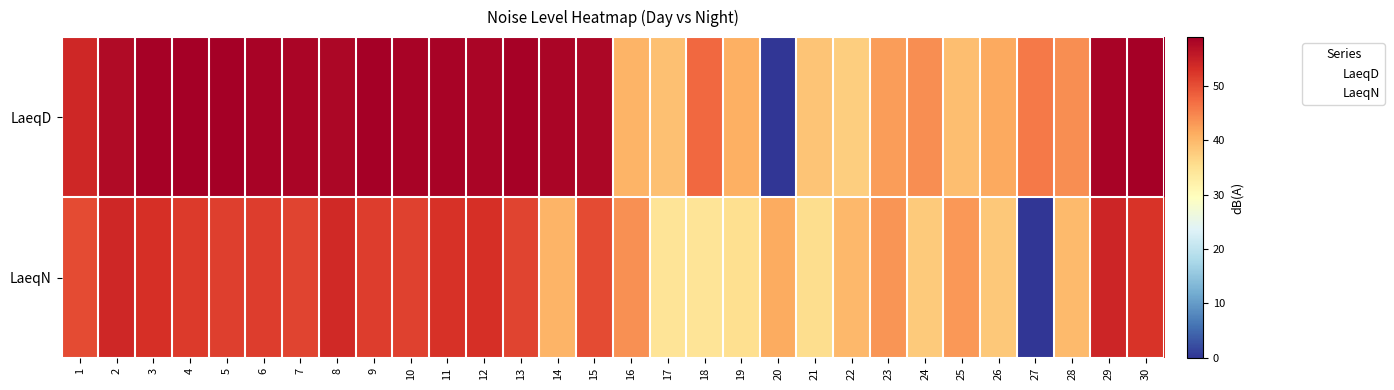

Reading right to left, what are all the values shown in this chart?

LaeqD: 30=58.8	29=58.5	28=44.1	27=46.0	26=41.7	25=39.3	24=44.1	23=42.8	22=37.5	21=38.6	20=0.0	19=40.9	18=47.6	17=39.0	16=40.5	15=57.9	14=58.2	13=58.6	12=58.1	11=58.4	10=58.5	9=58.8	8=58.0	7=58.1	6=58.5	5=58.8	4=59.0	3=58.6	2=57.6	1=54.0
LaeqN: 30=52.6	29=54.3	28=39.8	27=0.0	26=38.2	25=43.1	24=38.0	23=43.5	22=39.9	21=35.7	20=41.4	19=35.3	18=34.4	17=34.4	16=43.9	15=50.4	14=40.5	13=51.1	12=53.2	11=52.8	10=51.2	9=51.7	8=53.8	7=51.0	6=51.7	5=51.4	4=52.0	3=53.1	2=54.0	1=50.3